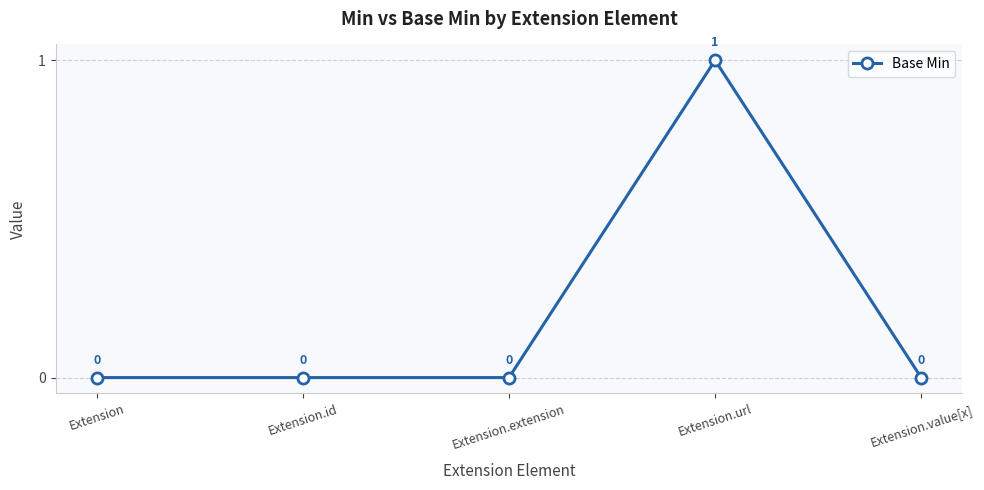

Reading left to right, transcribe all the data shown in this chart.

0	0	0	1	0